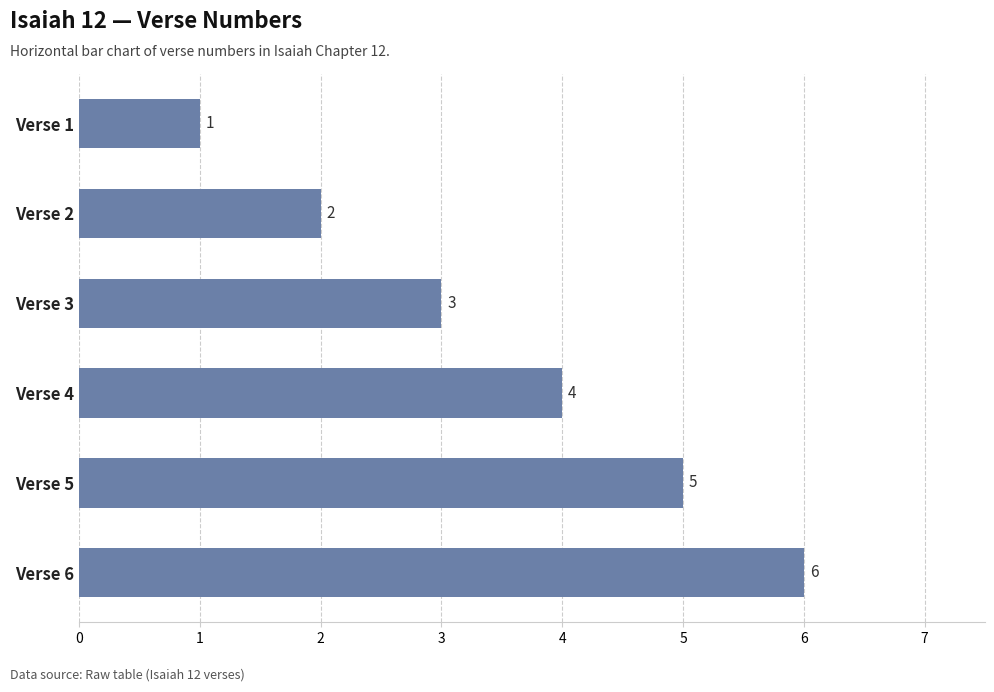

How many distinct data groups are displayed?

1